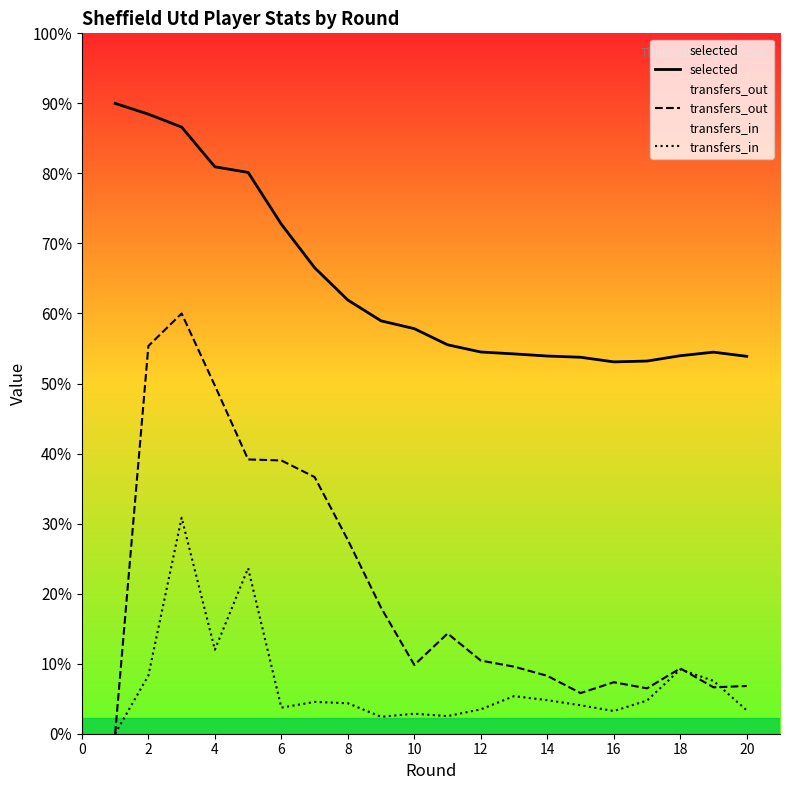

How many lines are shown in the chart?

3